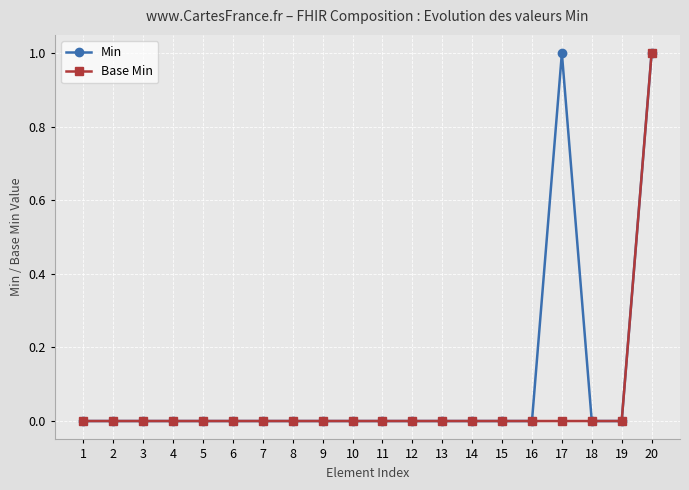

List the series in order of their overall mean, lowest first.

Base Min, Min